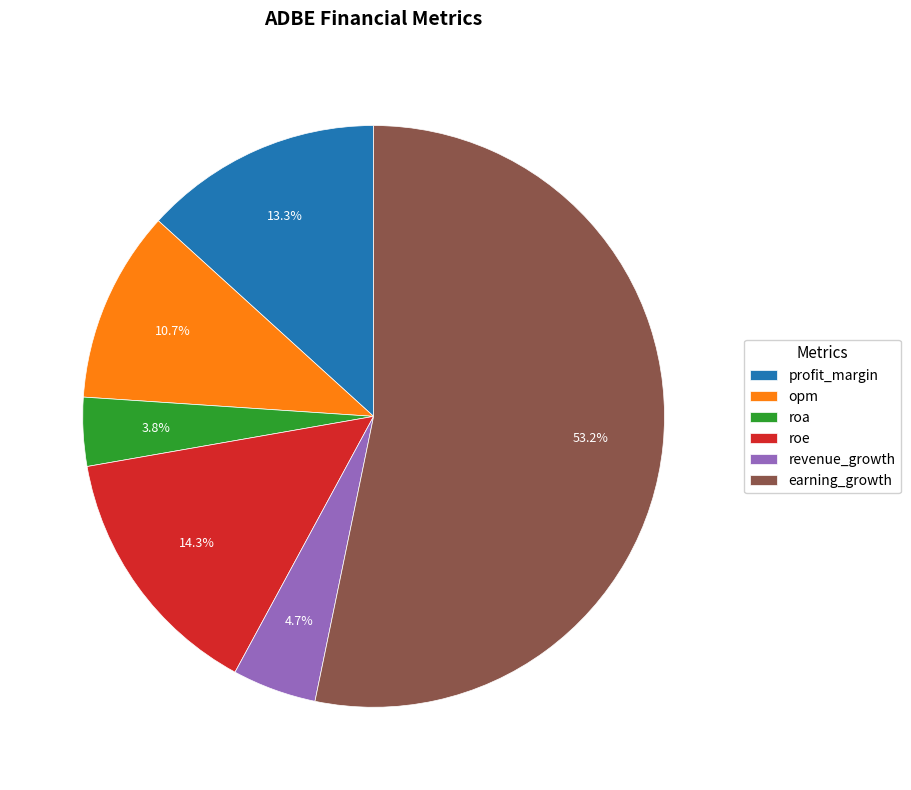

True or false: opm accounts for 11% of the total.

True